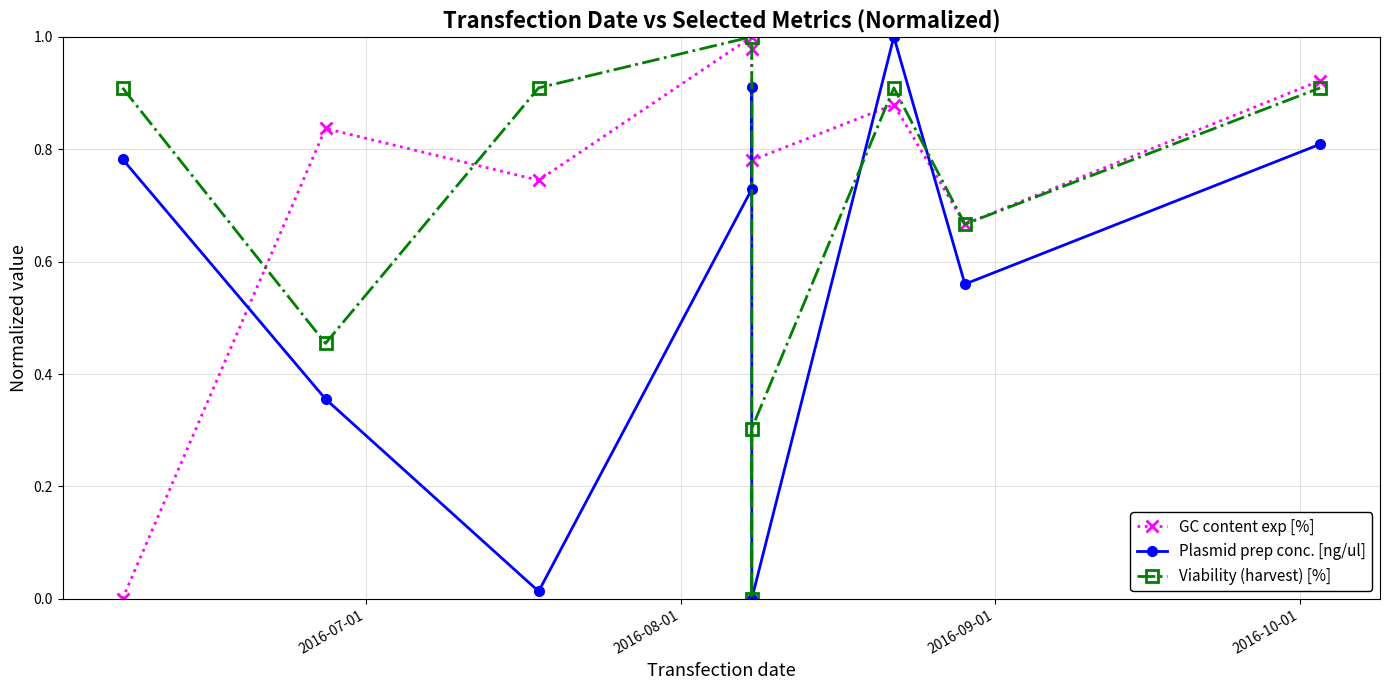

How many values in Plasmid prep conc. [ng/ul] are above zero?

8